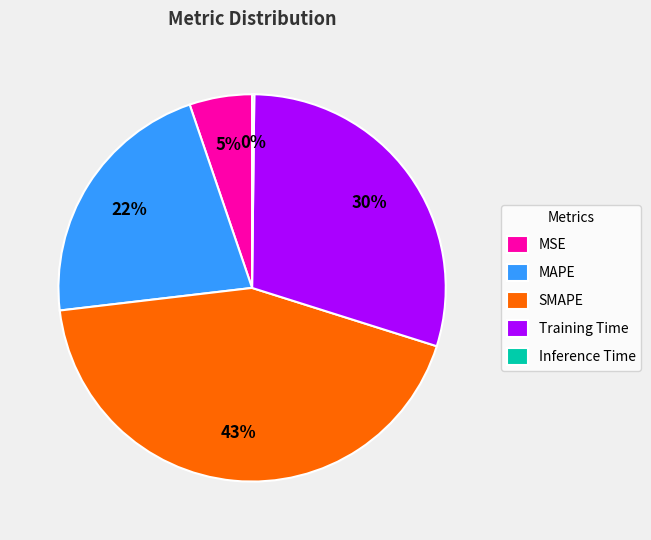

Does any single category account for the majority?

No